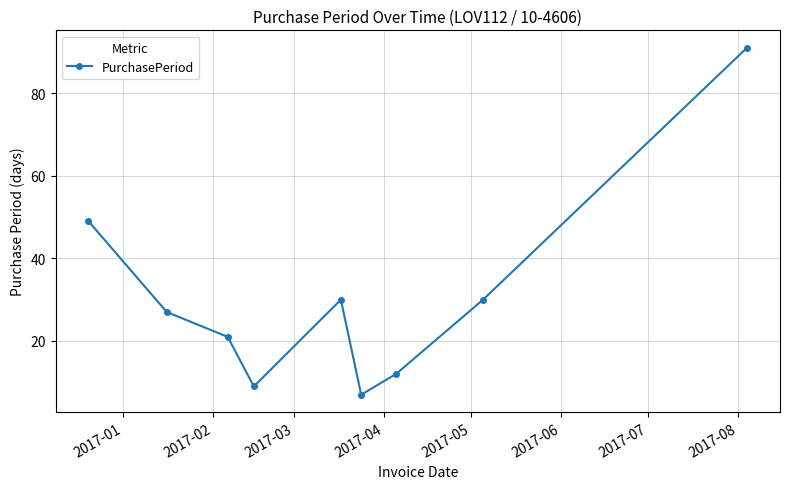

What is the average value?

31